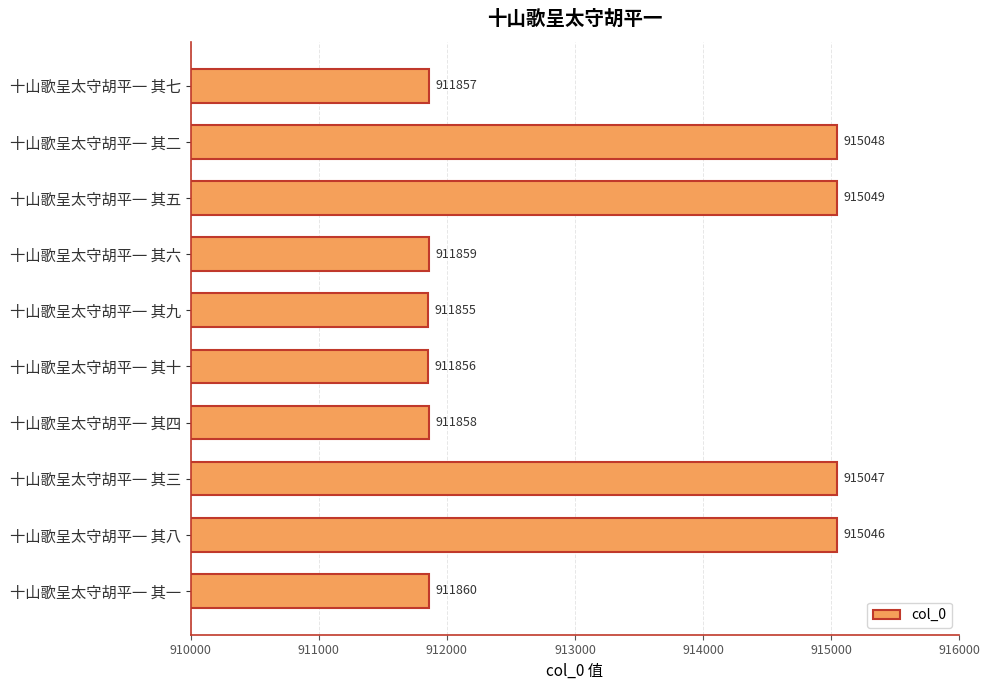

At which label is the value closest to 913452?

十山歌呈太守胡平一 其一